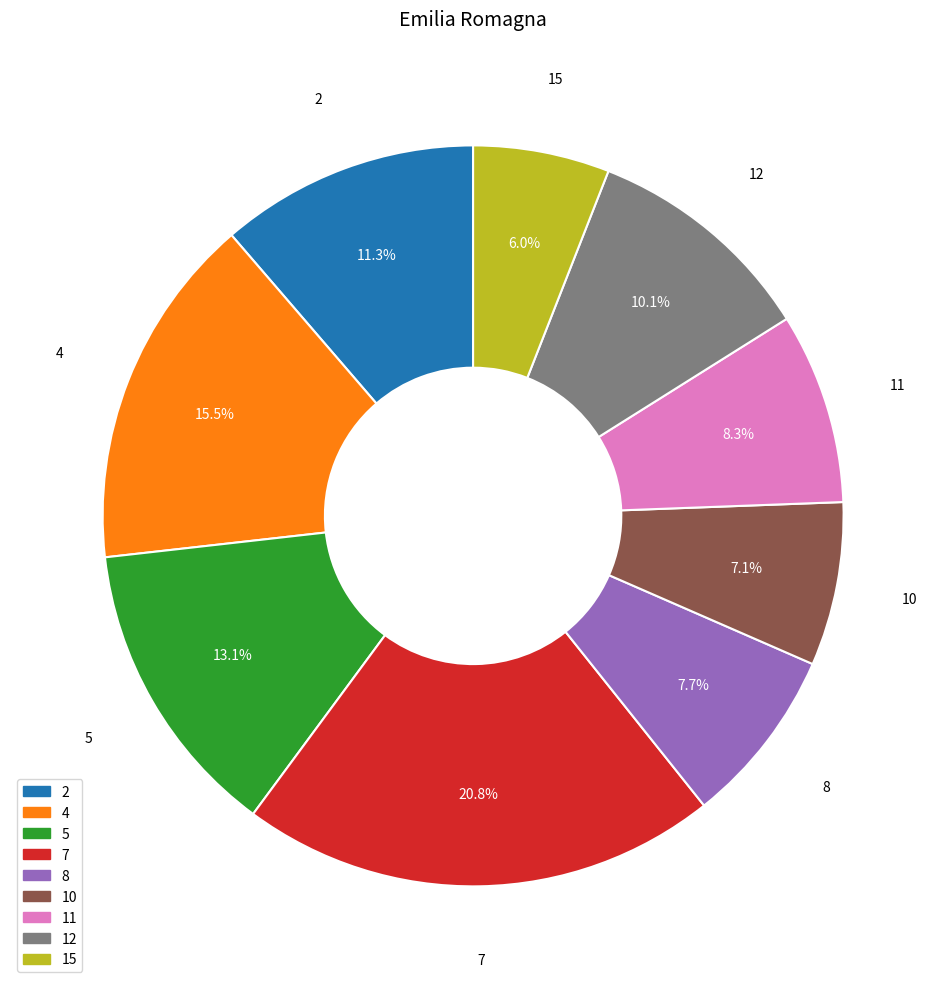

Rank the categories by value from lowest to highest.

15, 10, 8, 11, 12, 2, 5, 4, 7